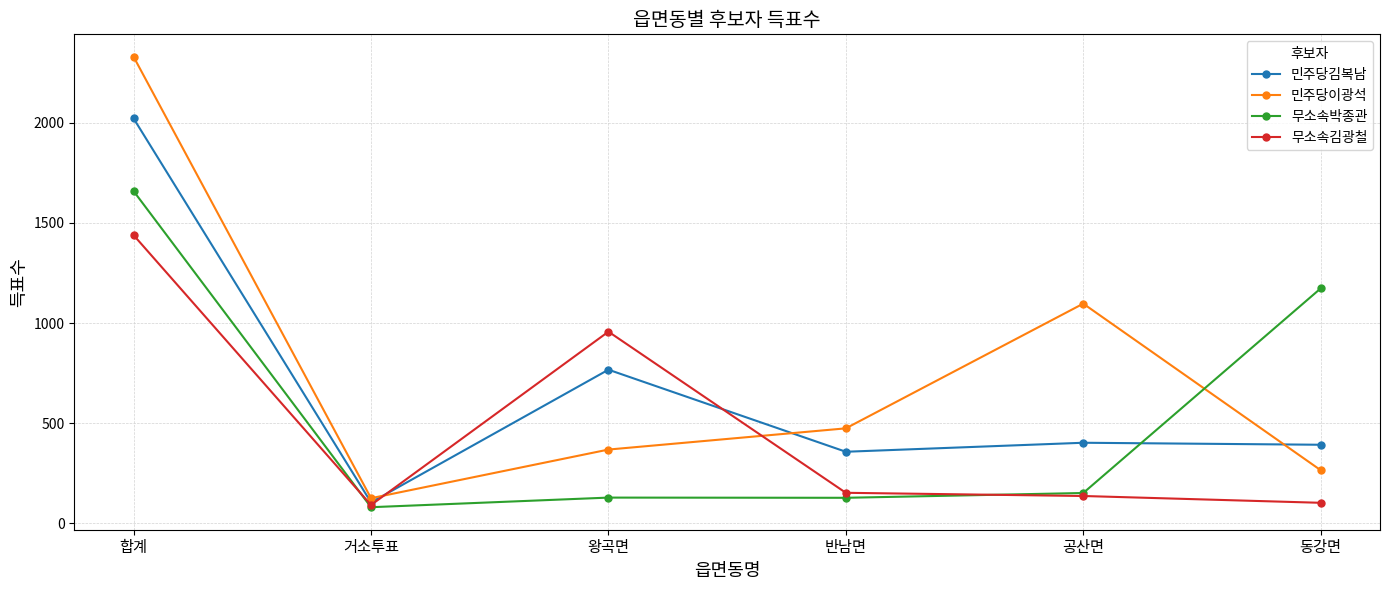

What is the value of the 무소속김광철 point at the 5th from the left?

136